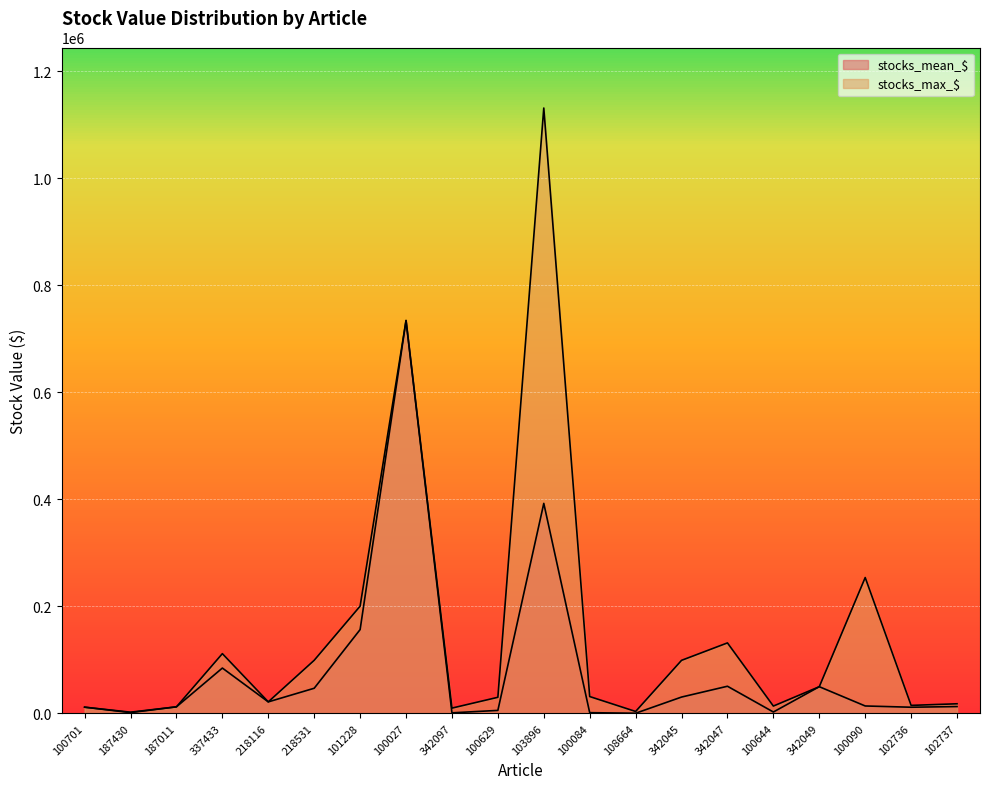

The stocks_mean_$ series shows 2128.4 at 100084. True or false?

False